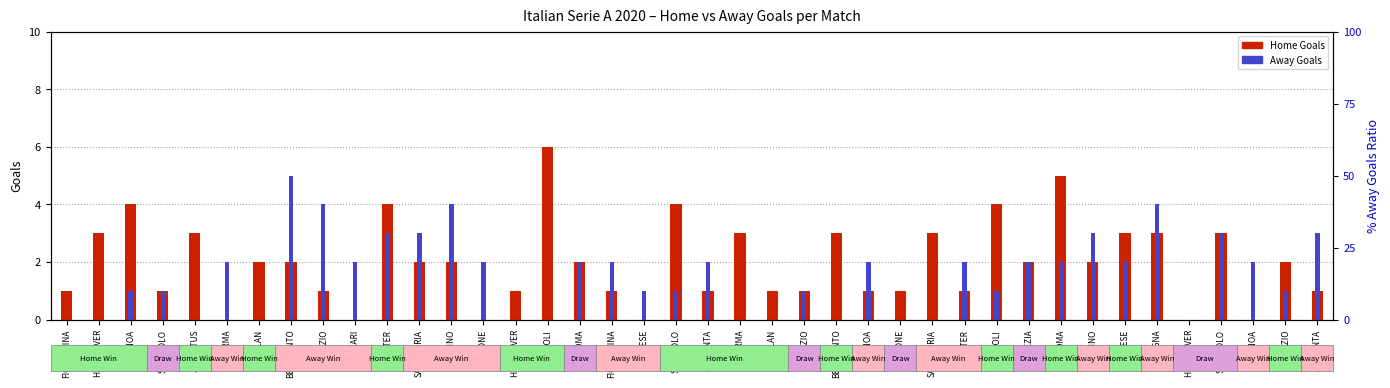

How many data points in Home Goals are above 2?

14